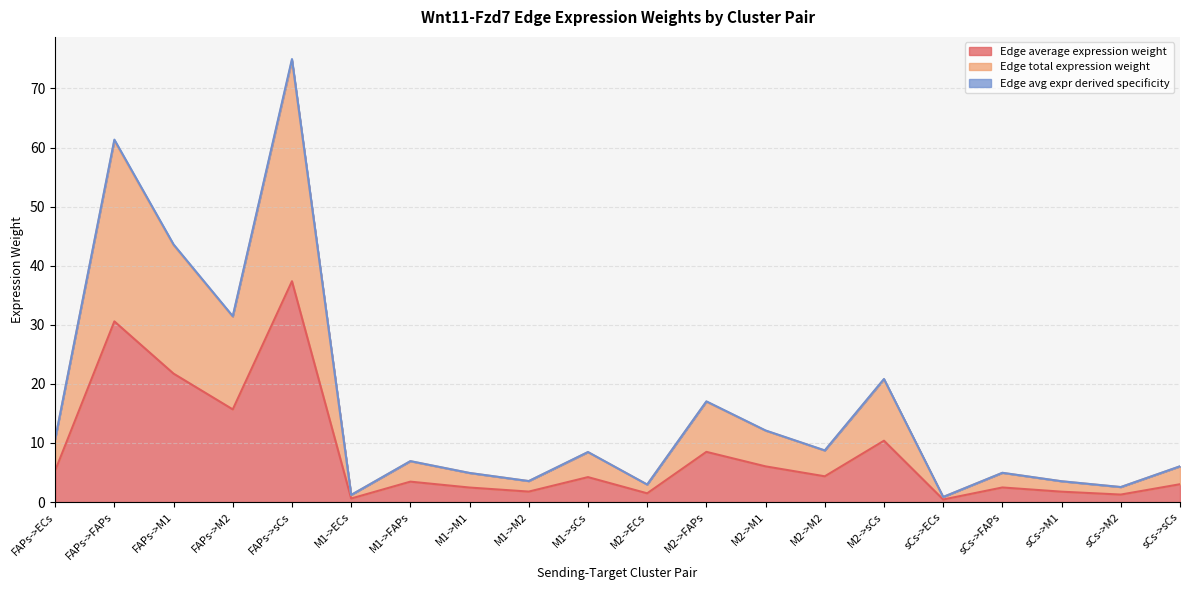

How many lines are shown in the chart?

3